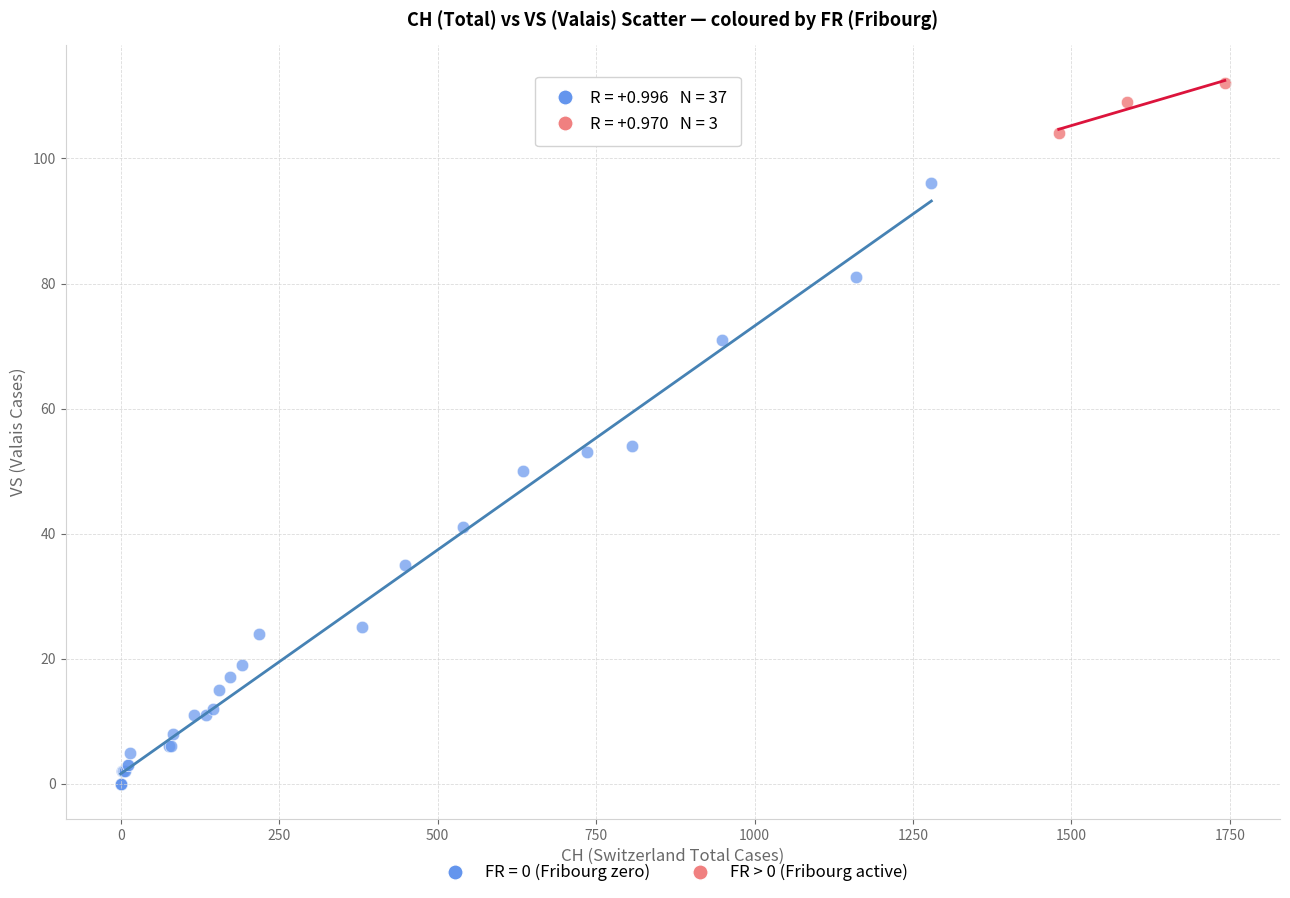

Which series has the widest spread of Y values?

FR = 0 (Fribourg zero)